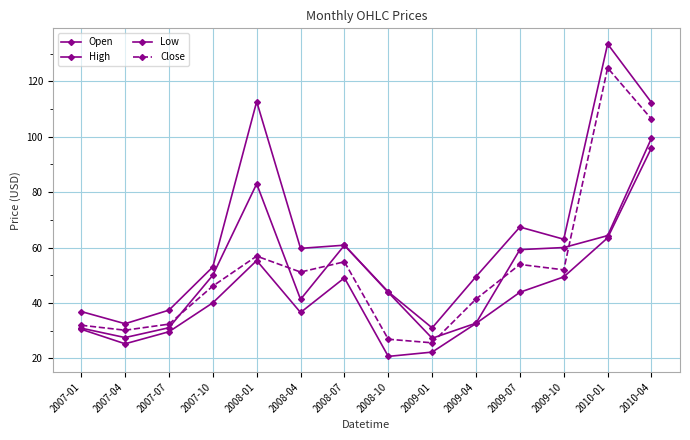

What is the difference between the highest and lowest values at 2007-10?

13.0